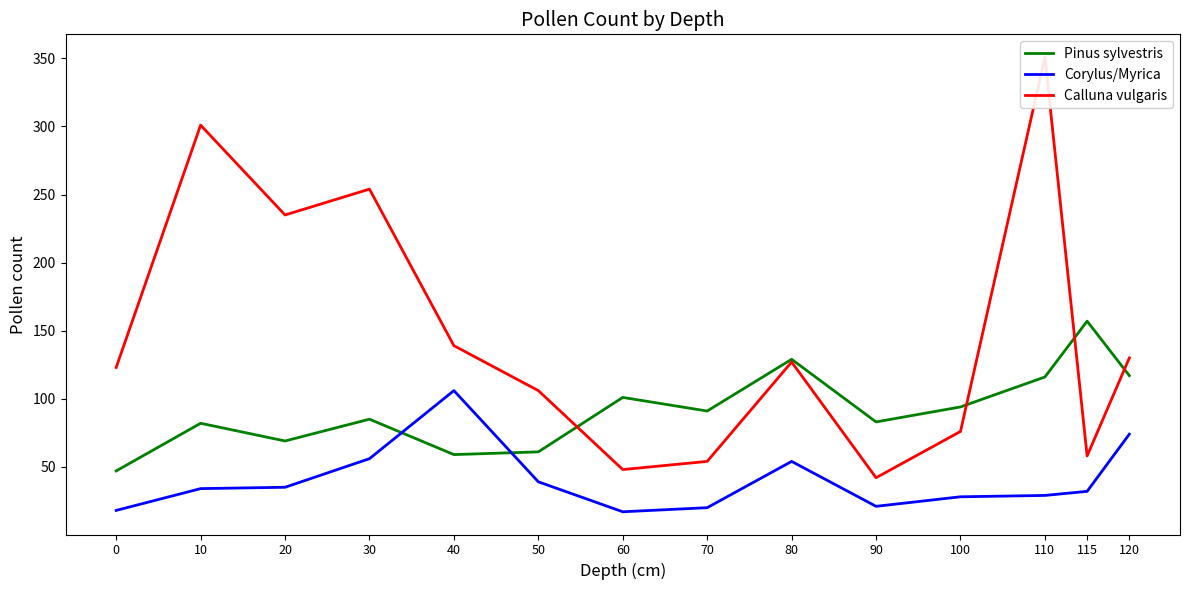

Between 50 and 110, which series saw the biggest shift?

Calluna vulgaris